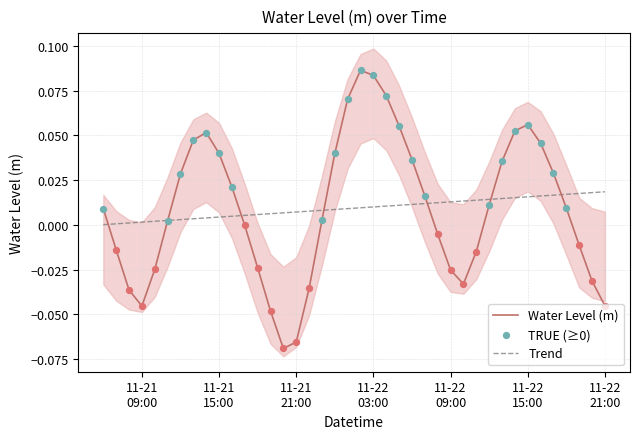

Which series has the widest spread of Y values?

Water Level (m)